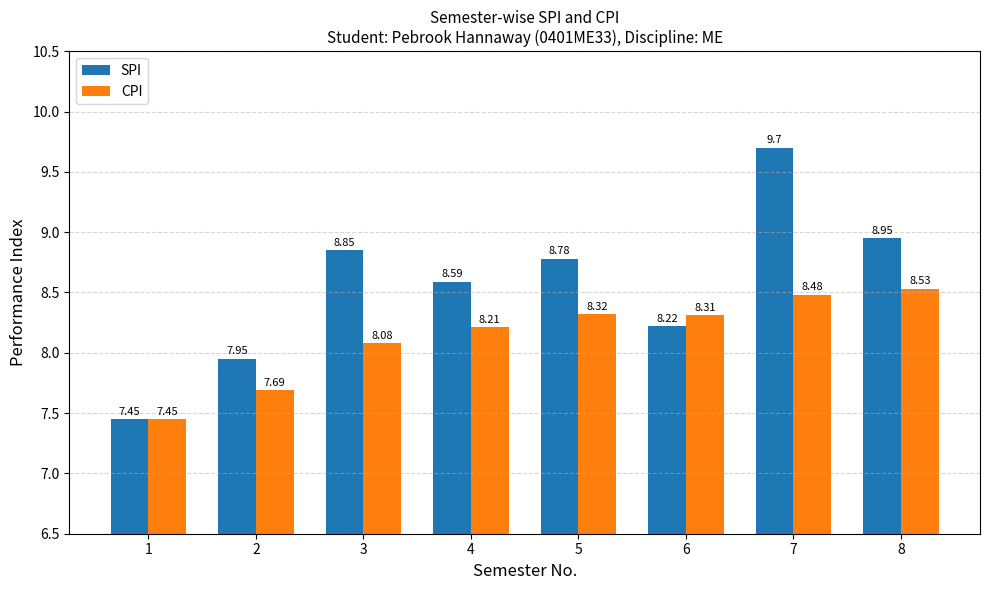

What is the value of the CPI bar at the 4th from the left?

8.2